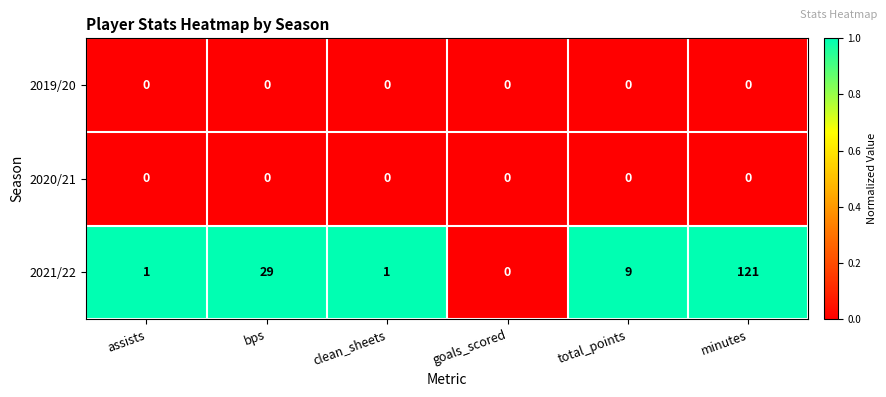

Reading left to right, extract all data points from this chart.

2019/20: assists=0	bps=0	clean_sheets=0	goals_scored=0	total_points=0	minutes=0
2020/21: assists=0	bps=0	clean_sheets=0	goals_scored=0	total_points=0	minutes=0
2021/22: assists=1	bps=29	clean_sheets=1	goals_scored=0	total_points=9	minutes=121